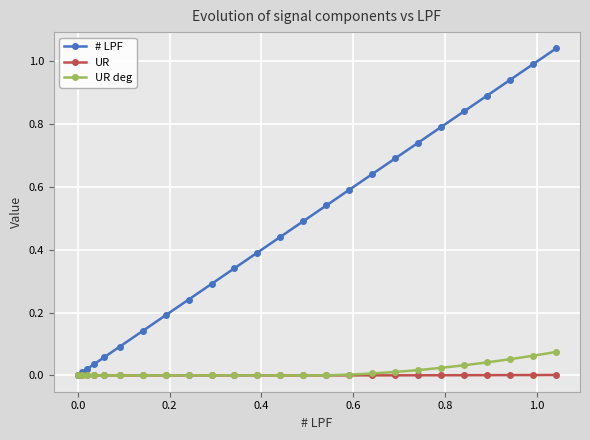

Which series has the largest total across all categories?

# LPF